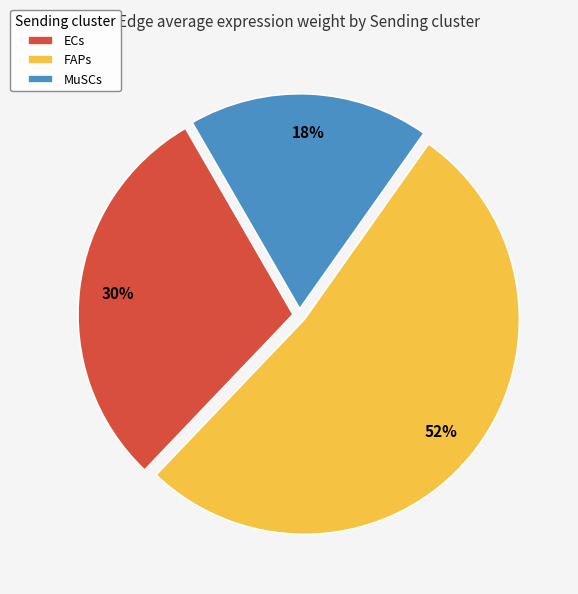

To the nearest percent, what is the average slice percentage?

33%